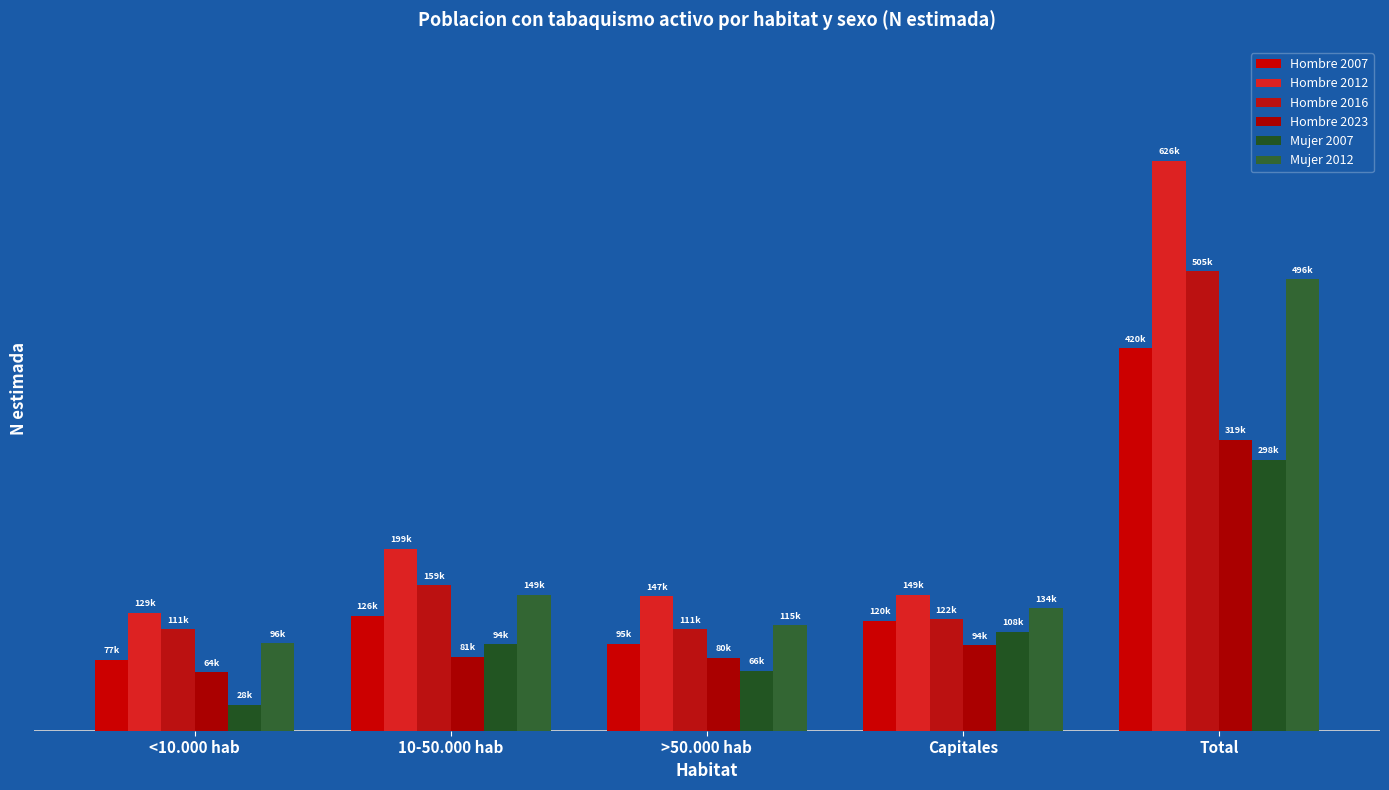

What position from the left is <10.000 hab?

1